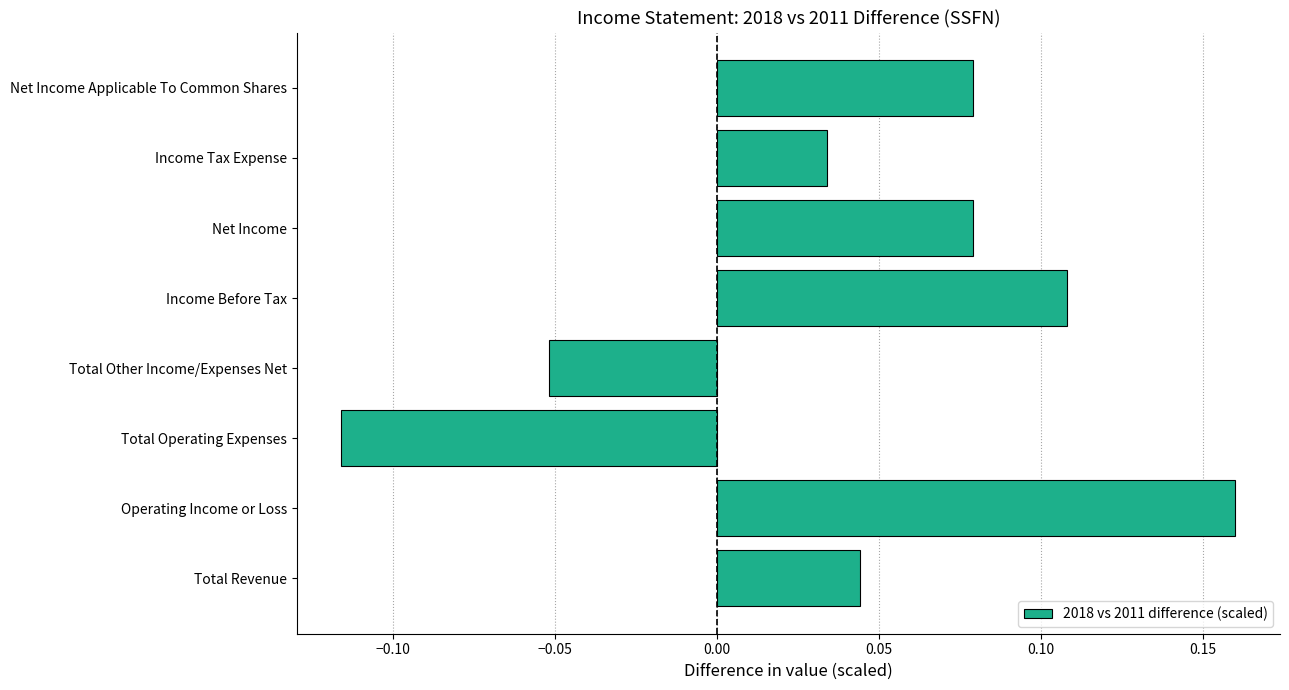

What is the change in value from Total Other Income/Expenses Net to Net Income?

+0.1